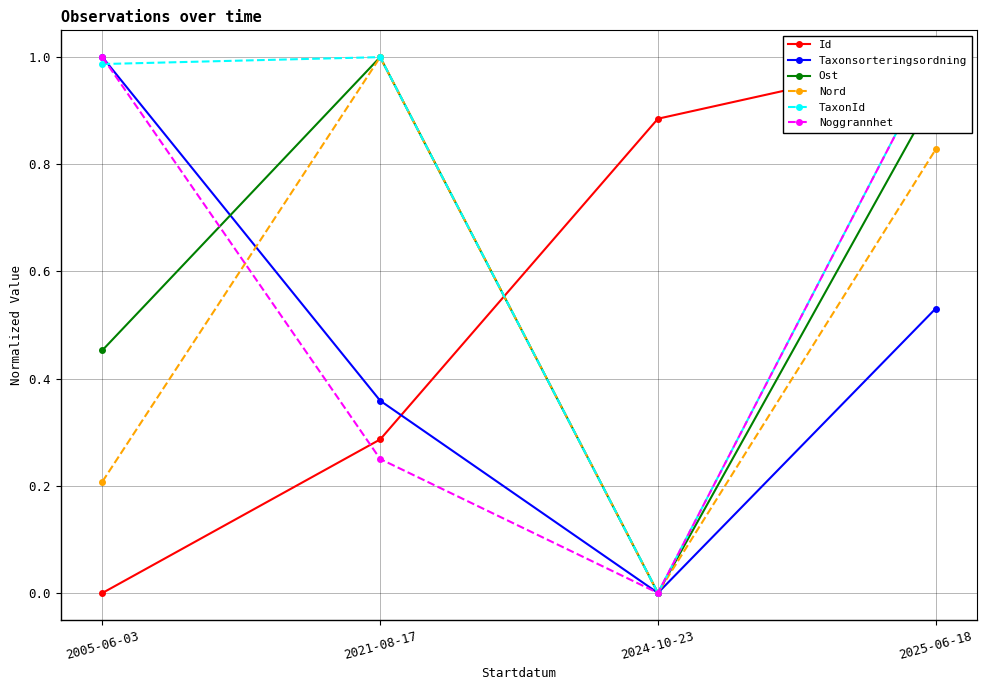

What is the label of the 1st point from the right?

2025-06-18